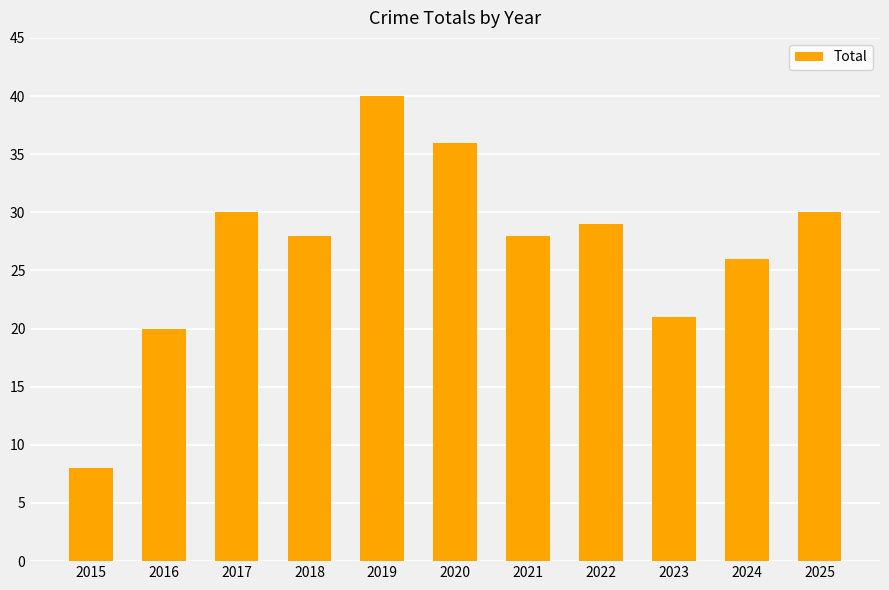

Reading right to left, transcribe all the data shown in this chart.

30	26	21	29	28	36	40	28	30	20	8